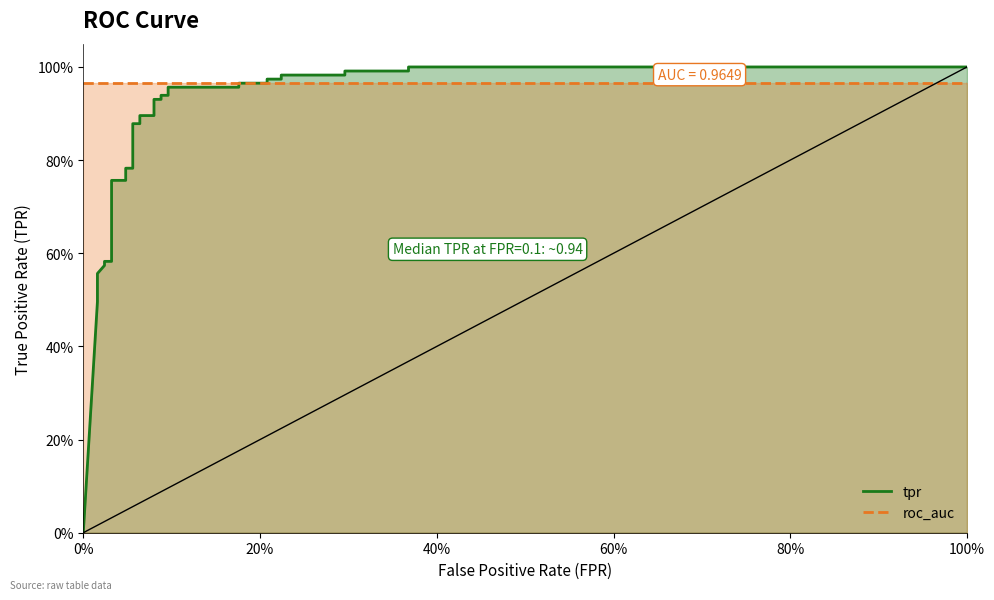

How many values are above zero?

30